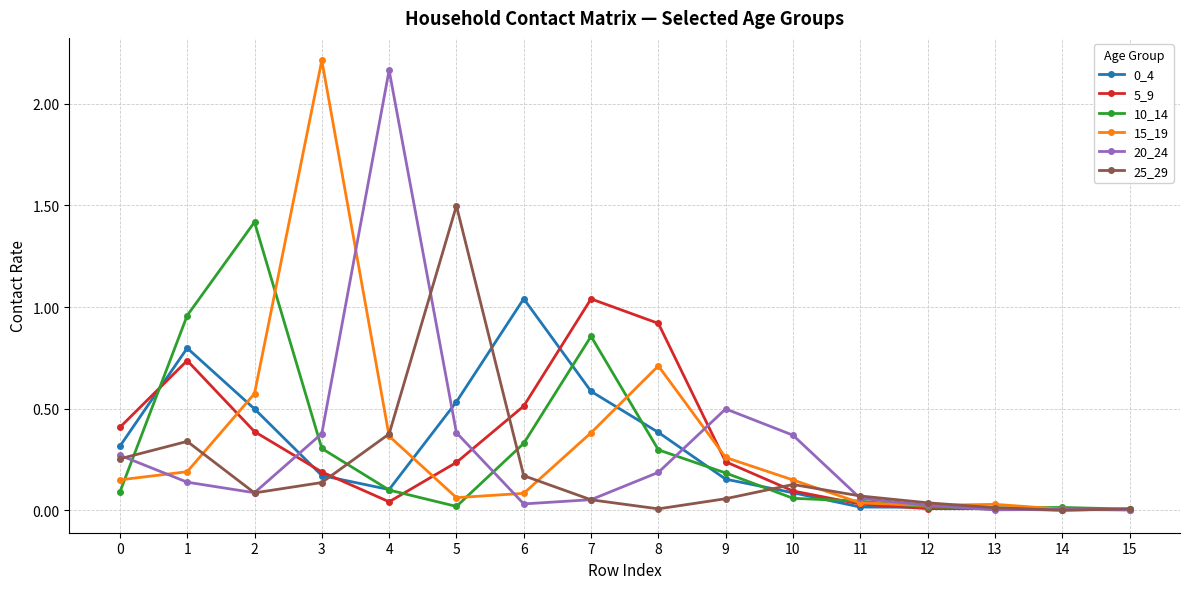

The value of 0_4 at 13 is 0.0. True or false?

True